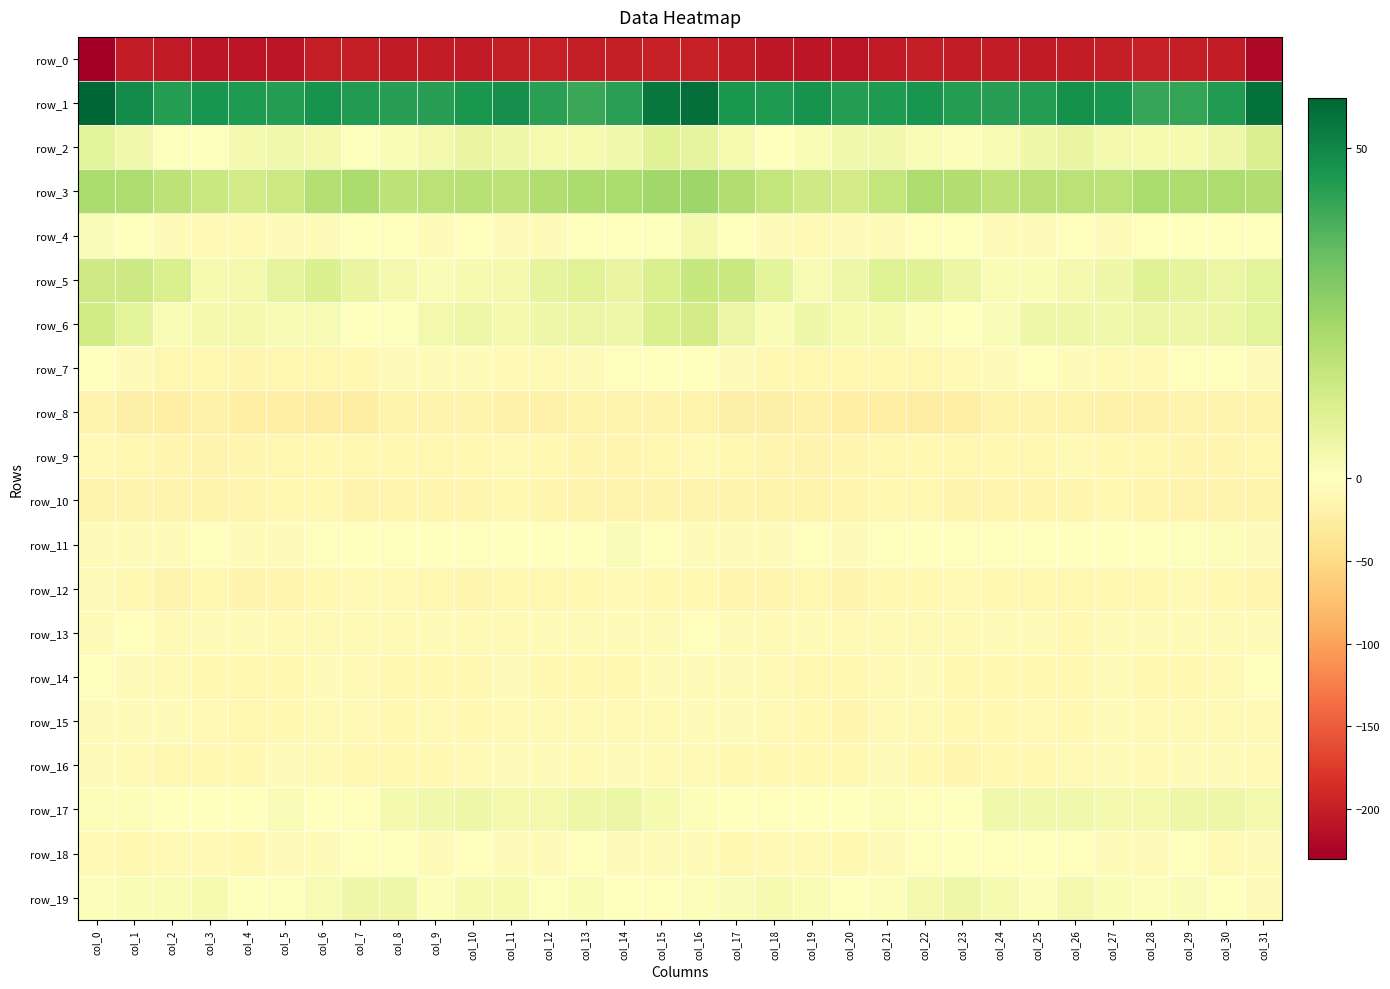

What is the difference between the row_16 values at col_18 and col_20?

1.6